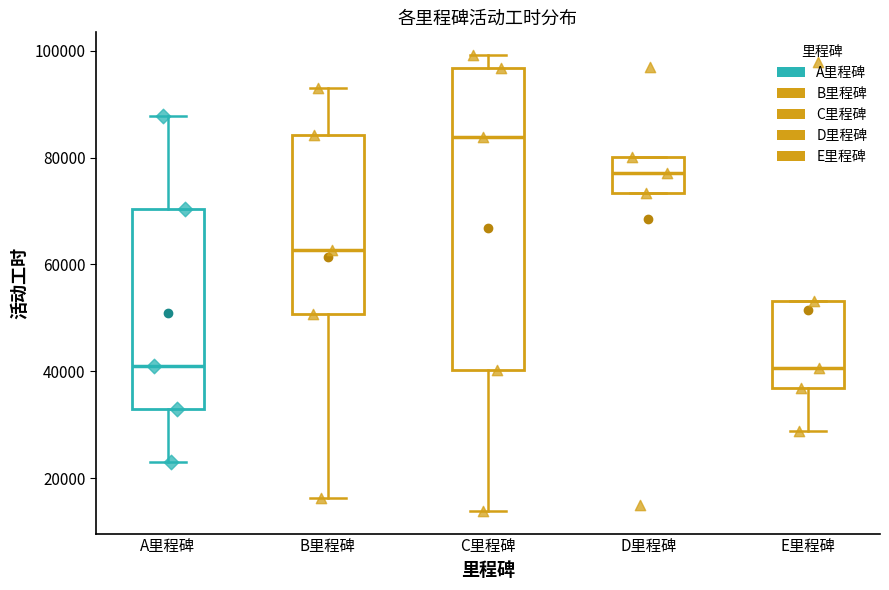

Where is the upper edge of the box for B里程碑 on the y-axis? The values are not printed on the chart, so give them approximately, as read against the axis.

84000